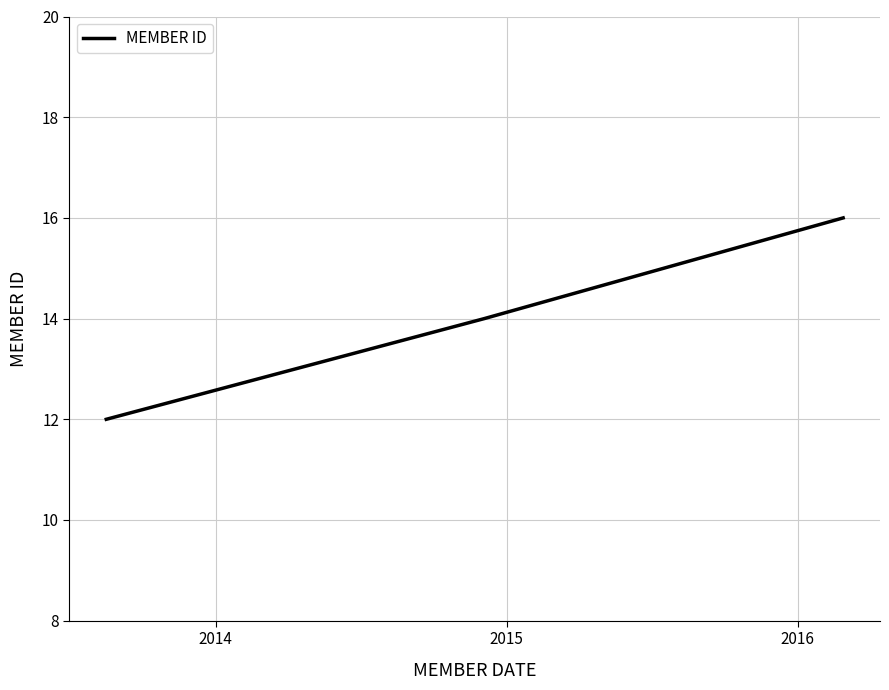

Reading right to left, extract all data points from this chart.

16	14	12